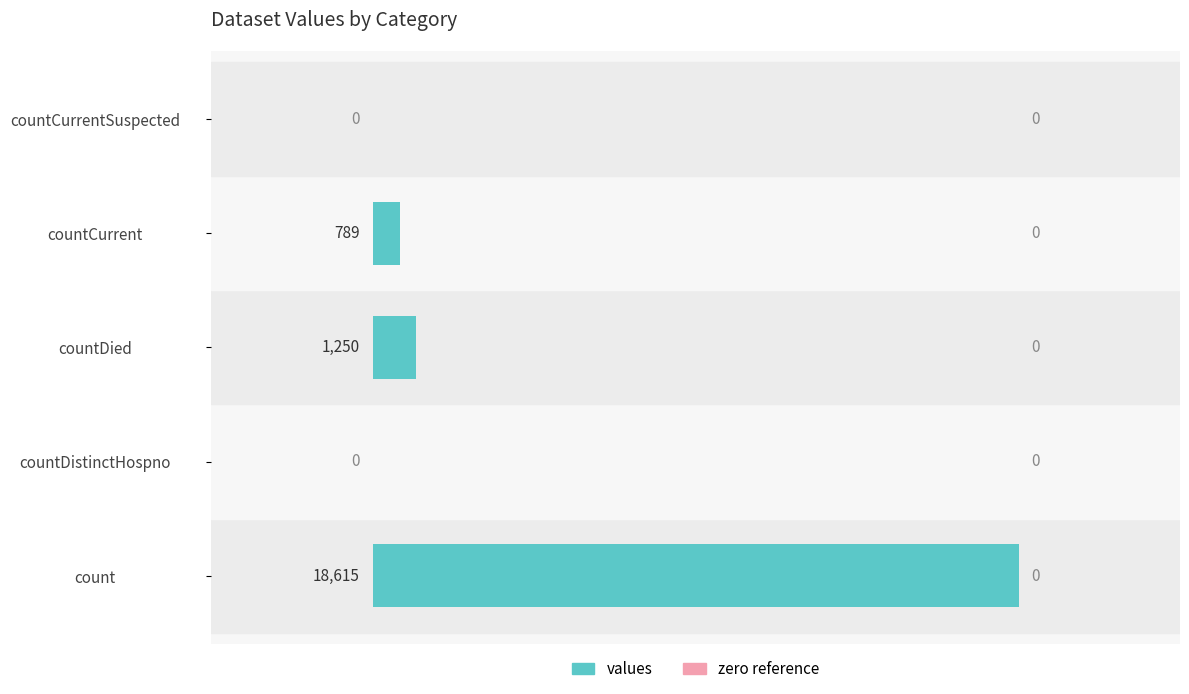

What is the sum of the values at countCurrent and countDistinctHospno?

789